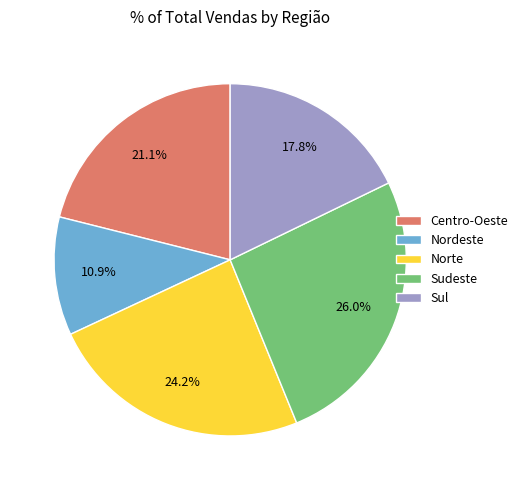

How many slices are in this pie chart?

5